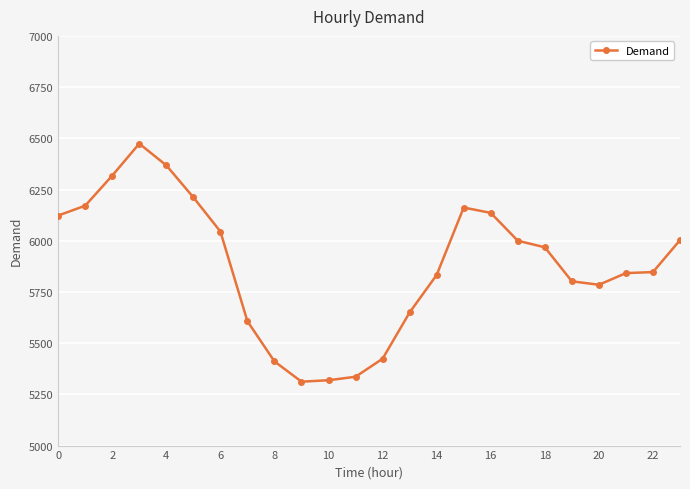

True or false: there are more than 0 points higher than both neighbors.

True